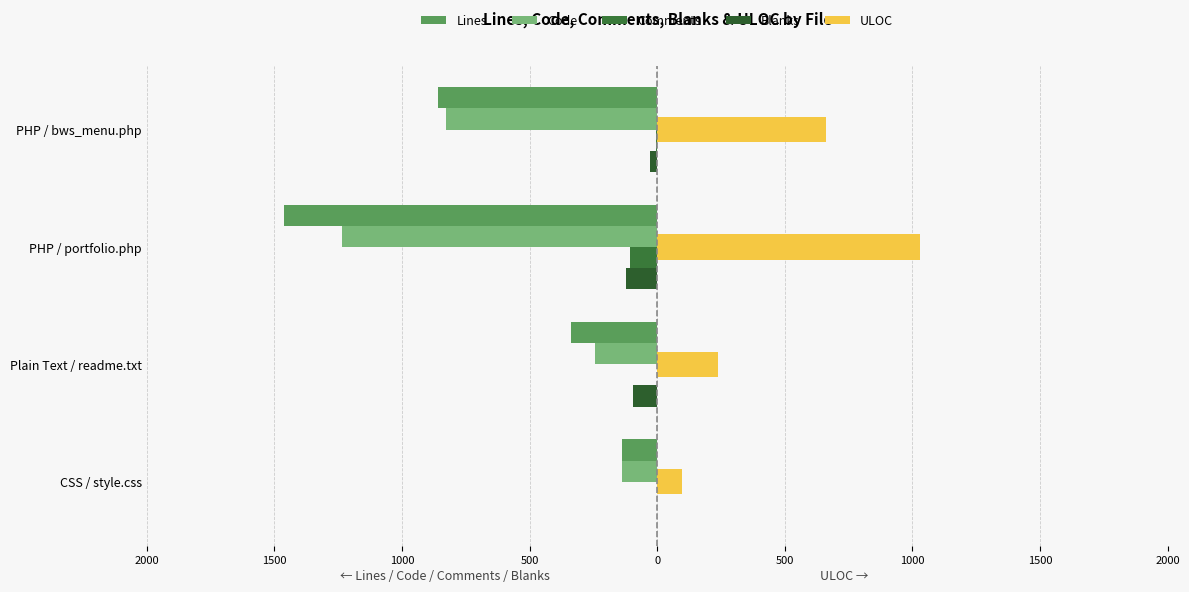

What is the maximum value for Code?

-139